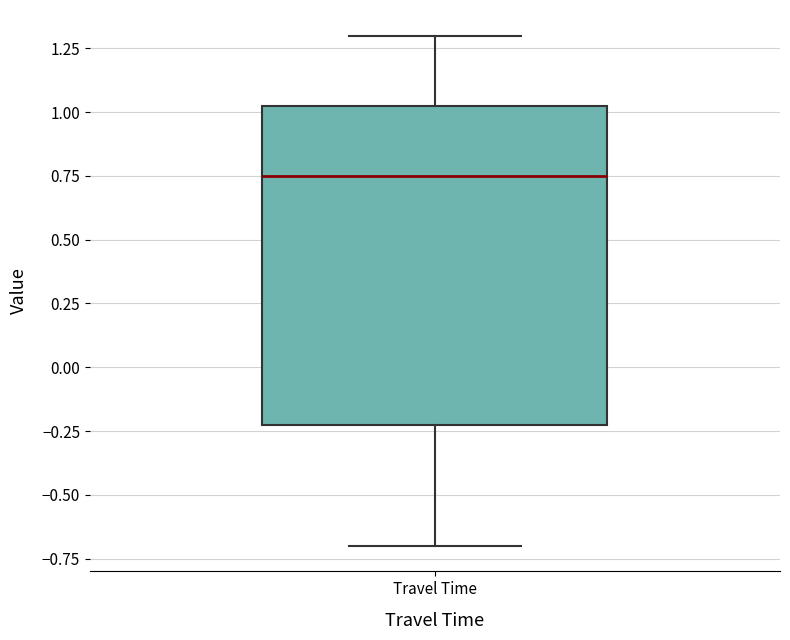

Read this box plot against the y-axis: the position of the median line, the range covered by the box, and the ends of both whiskers. The values are not printed on the chart, so give them approximately, as read against the axis.

median 0.75, box -0.20 to 1.05, whiskers -0.70 to 1.30